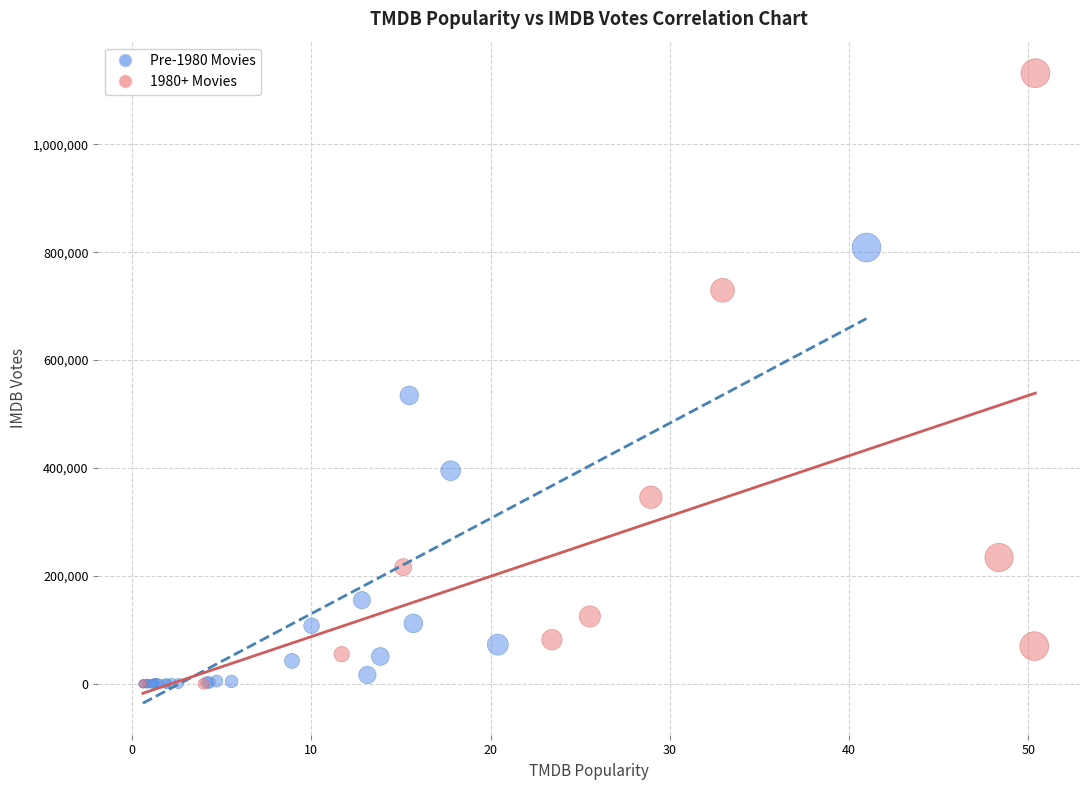

Which series contains the highest Y value?

1980+ Movies